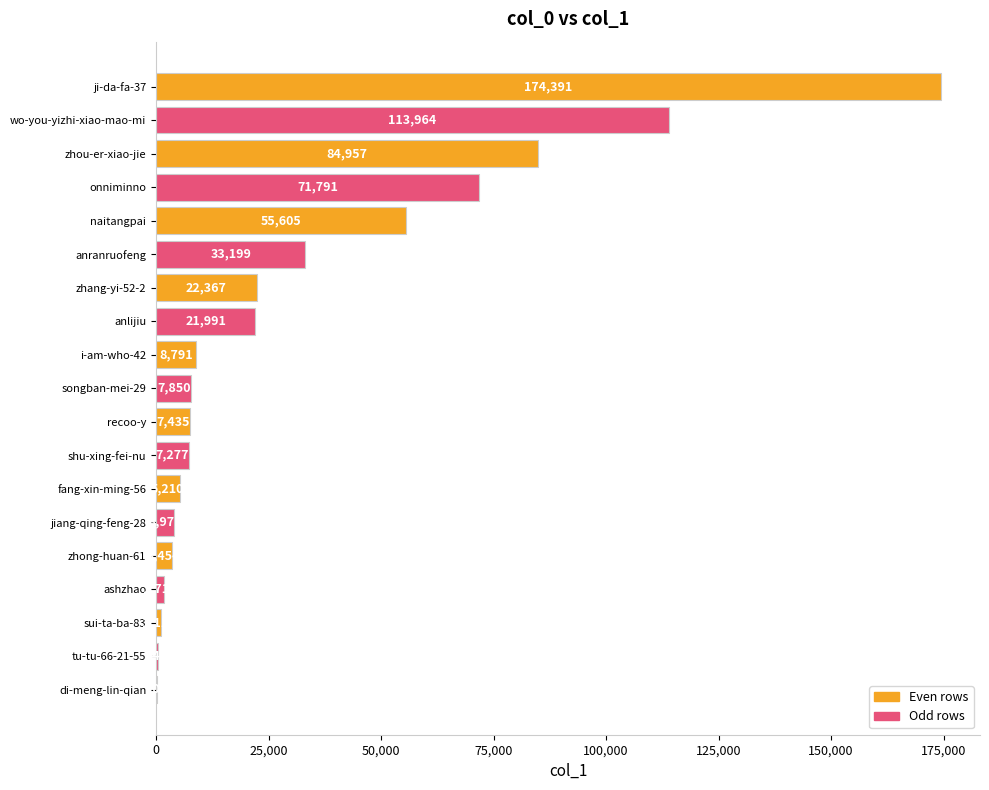

Reading bottom to top, list all the values displayed in this chart.

di-meng-lin-qian=202	tu-tu-66-21-55=449	sui-ta-ba-83=1119	ashzhao=1718	zhong-huan-61=3454	jiang-qing-feng-28=3971	fang-xin-ming-56=5210	shu-xing-fei-nu=7277	recoo-y=7435	songban-mei-29=7850	i-am-who-42=8791	anlijiu=21991	zhang-yi-52-2=22367	anranruofeng=33199	naitangpai=55605	onniminno=71791	zhou-er-xiao-jie=84957	wo-you-yizhi-xiao-mao-mi=113964	ji-da-fa-37=174391